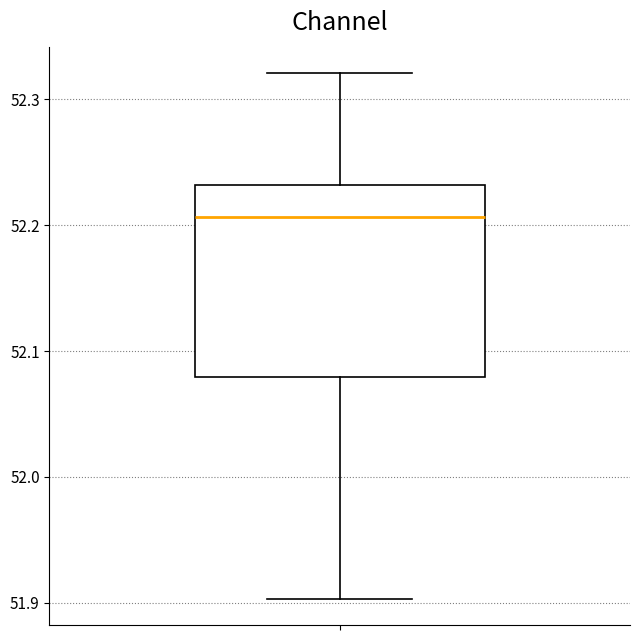

Transcribe this box plot: give where the median line is, the range the box spans, and where the two whiskers end, as read against the y-axis. The values are not printed on the chart, so give them approximately, as read against the axis.

median 52.21, box 52.08 to 52.23, whiskers 51.90 to 52.32